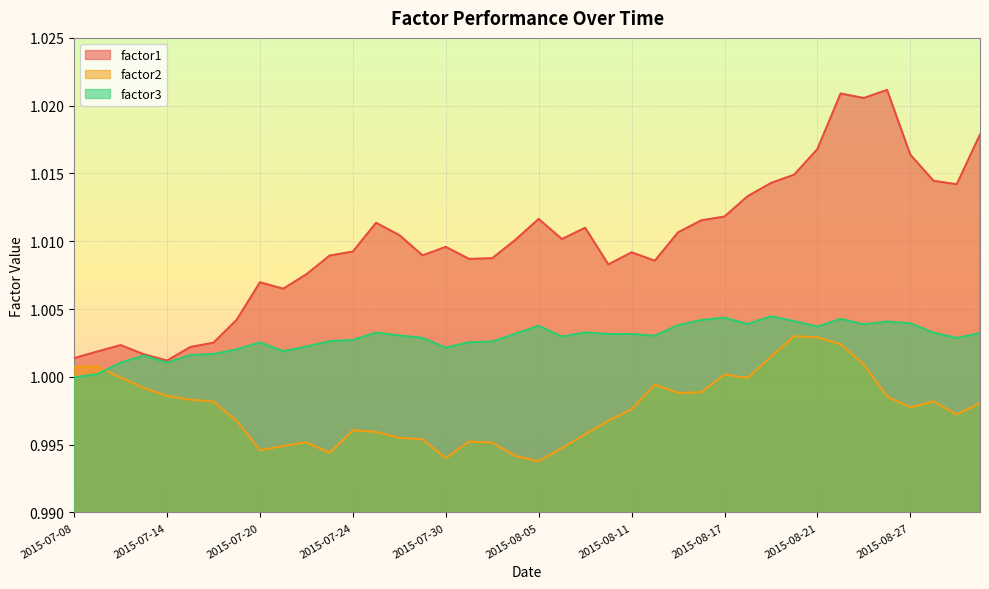

What is the label of the 19th point from the left?

2015-08-03